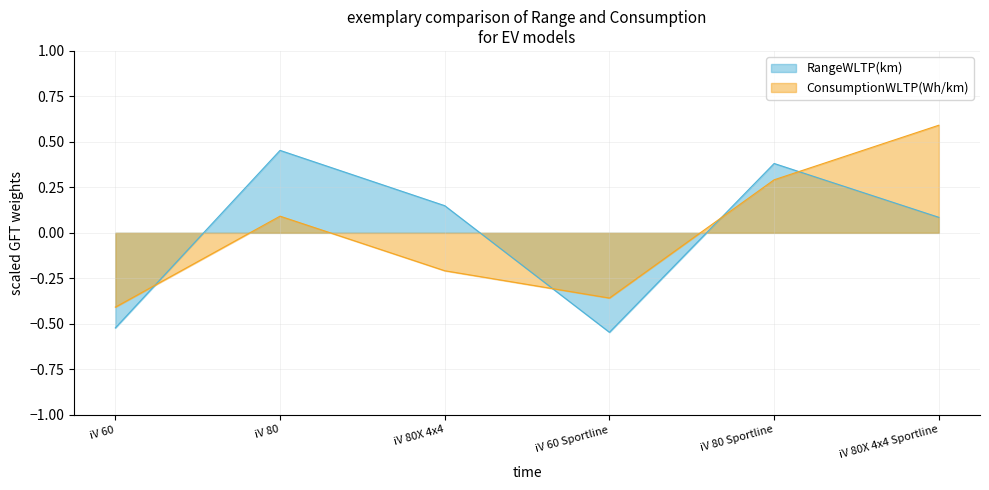

The RangeWLTP(km) series shows -0.8 at iV 60 Sportline. True or false?

False